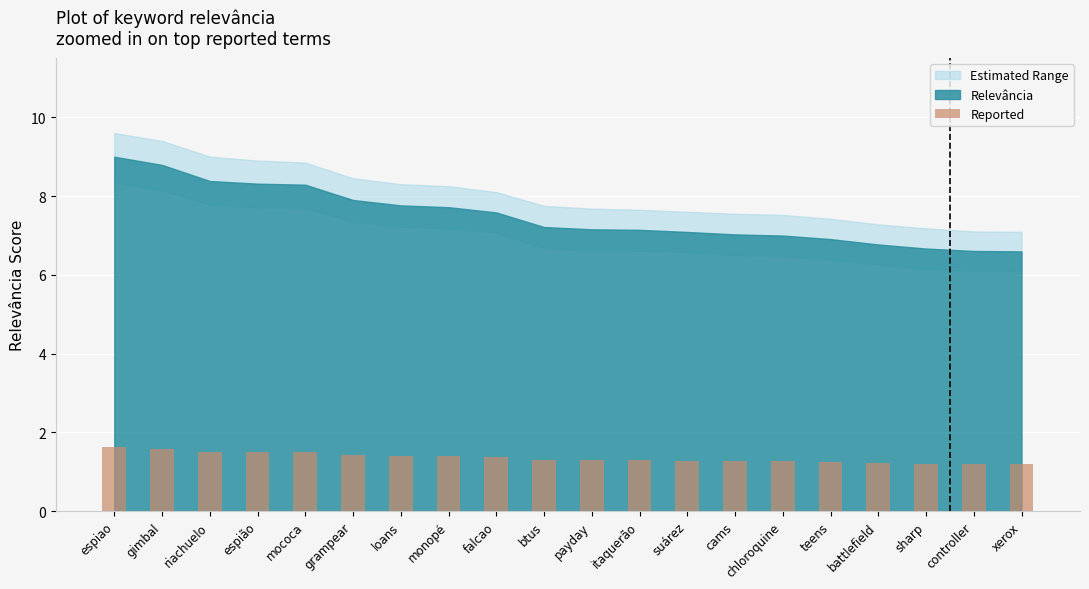

What is the difference between the maximum and minimum values?

0.4